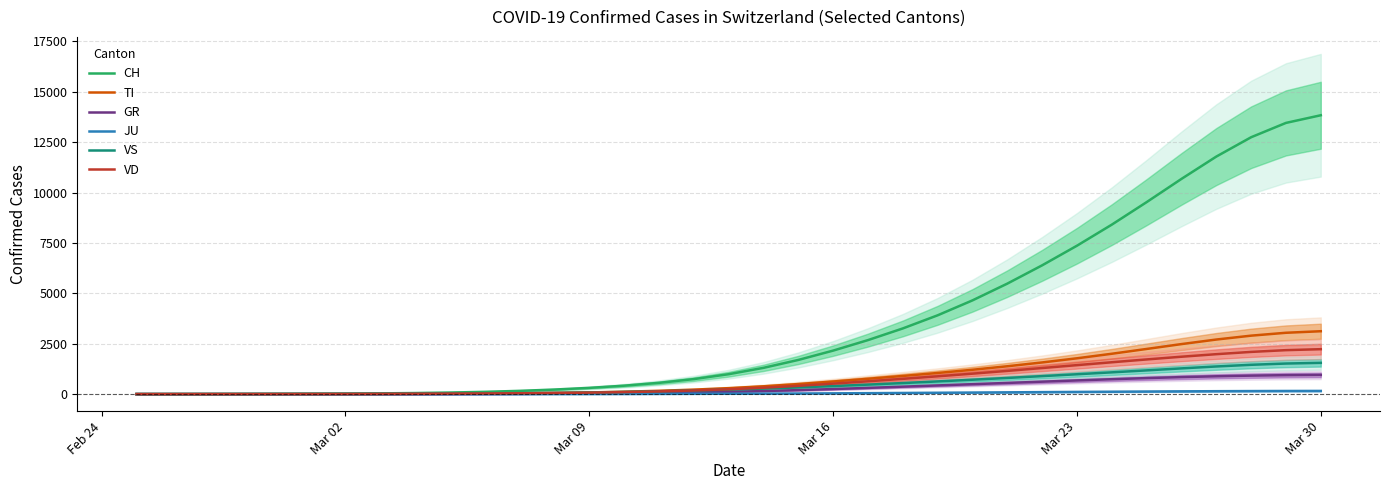

Rank the series by their maximum value, from highest to lowest.

CH, TI, VD, VS, GR, JU